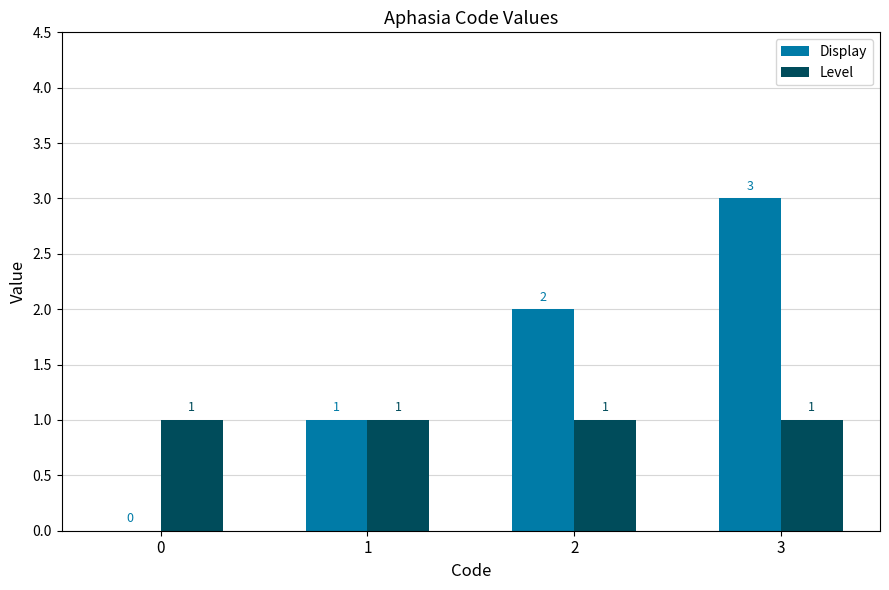

Which series has the largest total across all categories?

Display